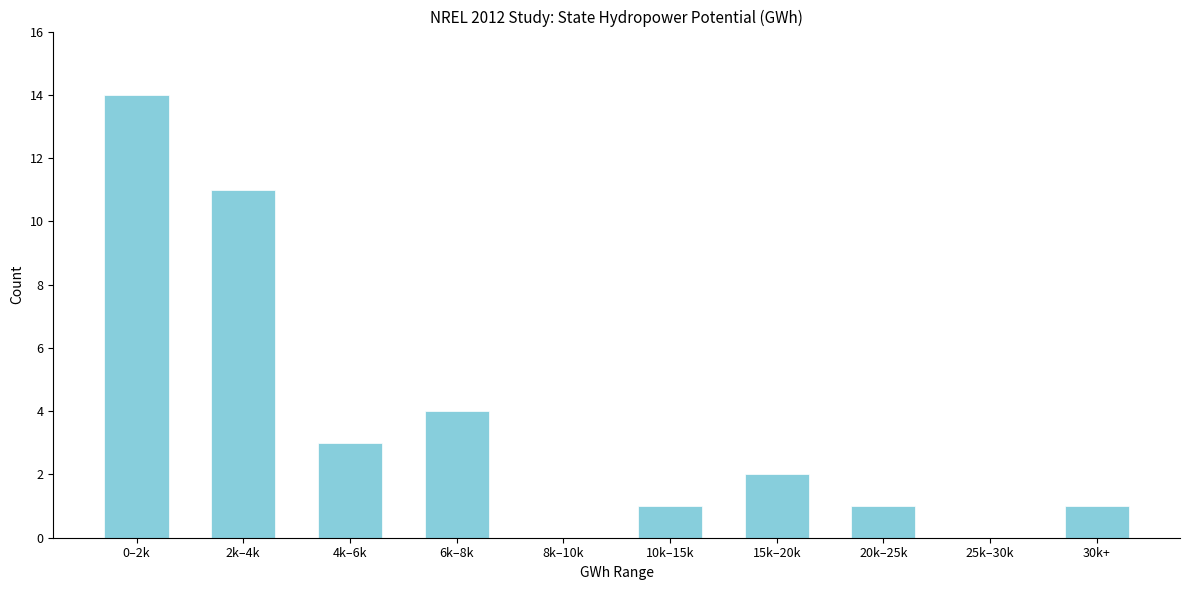

Reading left to right, transcribe all the data shown in this chart.

0–2k=14	2k–4k=11	4k–6k=3	6k–8k=4	8k–10k=0	10k–15k=1	15k–20k=2	20k–25k=1	25k–30k=0	30k+=1